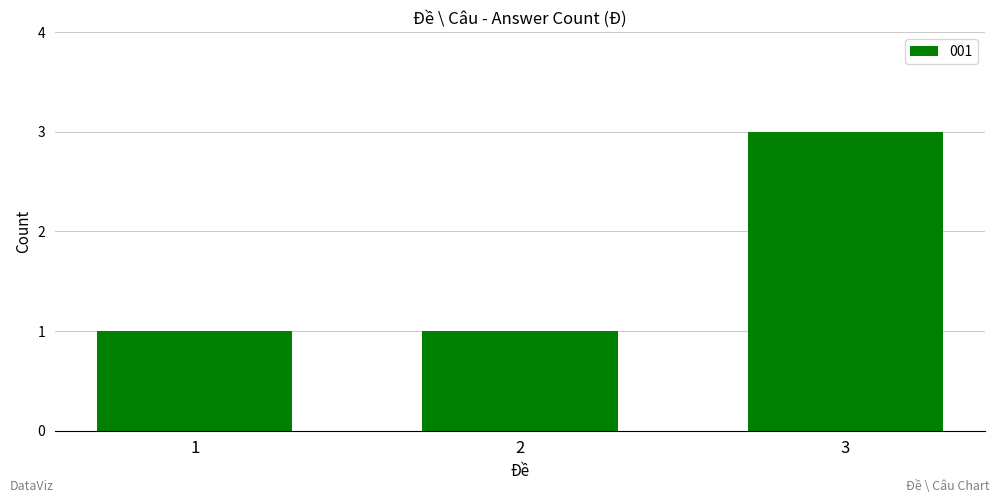

Reading left to right, extract all data points from this chart.

1	1	3